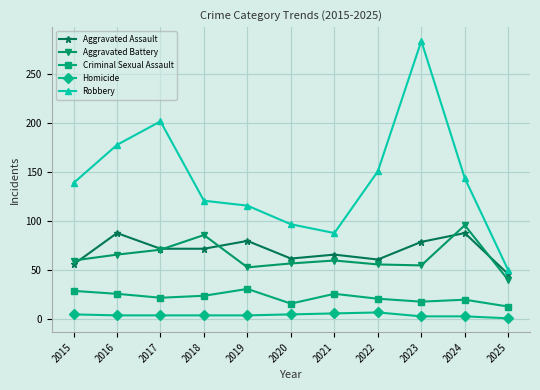

True or false: Robbery and Criminal Sexual Assault intersect in this chart.

False